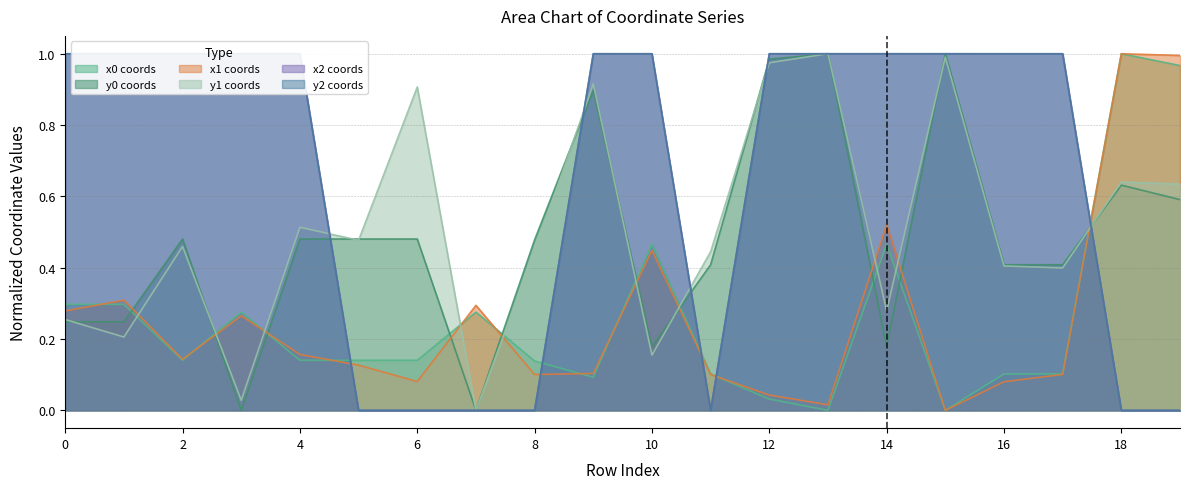

Reading left to right, list all the values displayed in this chart.

x0: 0=0.3	1=0.3	2=0.1	3=0.3	4=0.1	5=0.1	6=0.1	7=0.3	8=0.1	9=0.1	10=0.5	11=0.1	12=0.0	13=0.0	14=0.5	15=0.0	16=0.1	17=0.1	18=1.0	19=1.0
y0: 0=0.2	1=0.2	2=0.5	3=0.0	4=0.5	5=0.5	6=0.5	7=0.0	8=0.5	9=0.9	10=0.2	11=0.4	12=1.0	13=1.0	14=0.2	15=1.0	16=0.4	17=0.4	18=0.6	19=0.6
x1: 0=0.3	1=0.3	2=0.1	3=0.3	4=0.2	5=0.1	6=0.1	7=0.3	8=0.1	9=0.1	10=0.4	11=0.1	12=0.0	13=0.0	14=0.5	15=0.0	16=0.1	17=0.1	18=1.0	19=1.0
y1: 0=0.3	1=0.2	2=0.5	3=0.0	4=0.5	5=0.5	6=0.9	7=0.0	8=0.4	9=0.9	10=0.2	11=0.4	12=1.0	13=1.0	14=0.3	15=1.0	16=0.4	17=0.4	18=0.6	19=0.6
x2: 0=1.0	1=1.0	2=1.0	3=1.0	4=1.0	5=0.0	6=0.0	7=0.0	8=0.0	9=1.0	10=1.0	11=0.0	12=1.0	13=1.0	14=1.0	15=1.0	16=1.0	17=1.0	18=0.0	19=0.0
y2: 0=1.0	1=1.0	2=1.0	3=1.0	4=1.0	5=0.0	6=0.0	7=0.0	8=0.0	9=1.0	10=1.0	11=0.0	12=1.0	13=1.0	14=1.0	15=1.0	16=1.0	17=1.0	18=0.0	19=0.0